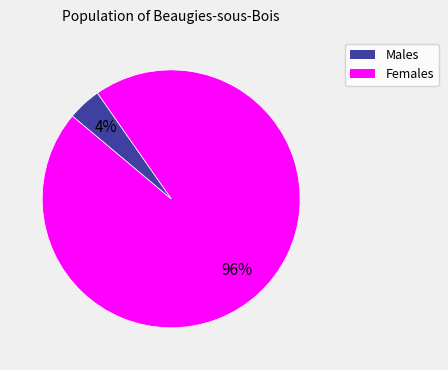

Is there any slice that represents more than half of the pie?

Yes